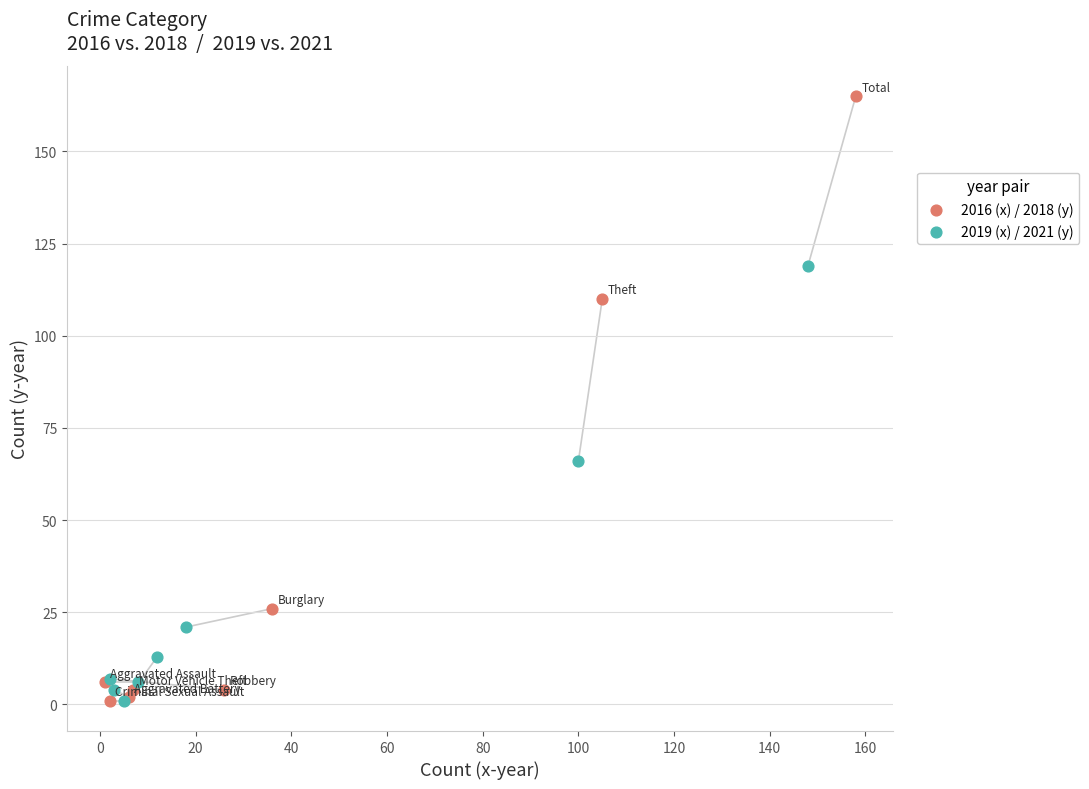

Which series reaches the maximum Y coordinate?

2016 (x) / 2018 (y)